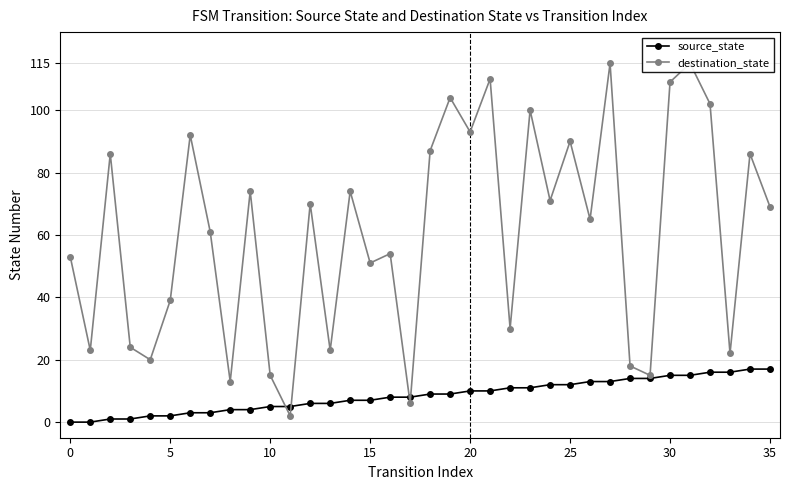

Which series changed the most between 5 and 30?

destination_state